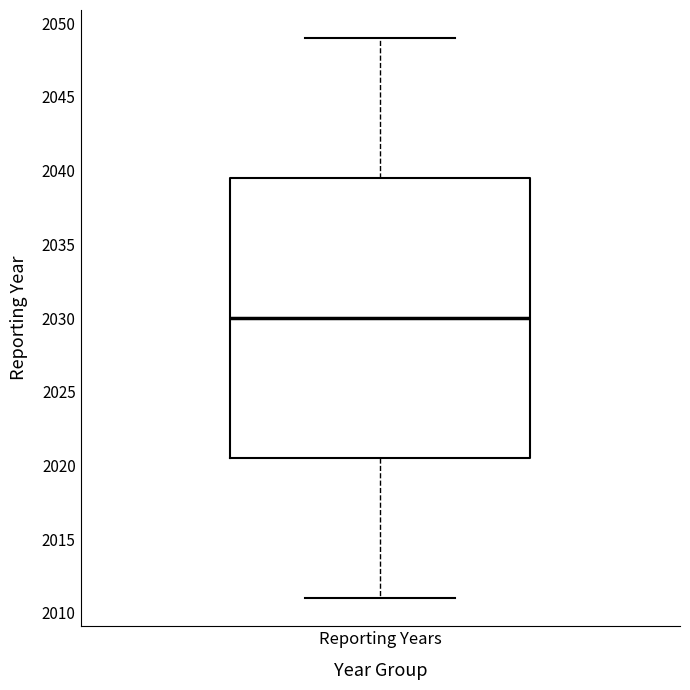

Transcribe this box plot: give where the median line is, the range the box spans, and where the two whiskers end, as read against the y-axis. The values are not printed on the chart, so give them approximately, as read against the axis.

median 2030.0, box 2020.5 to 2039.5, whiskers 2011.0 to 2049.0